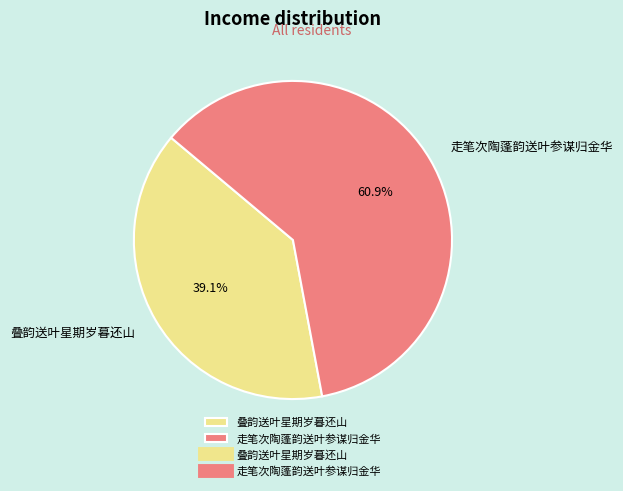

How many segments does this pie chart have?

2